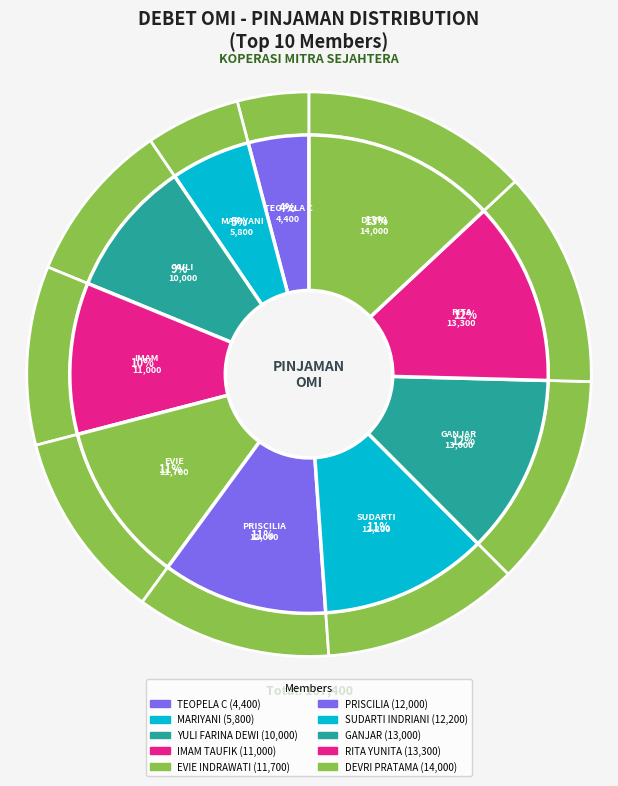

How many segments does this pie chart have?

10